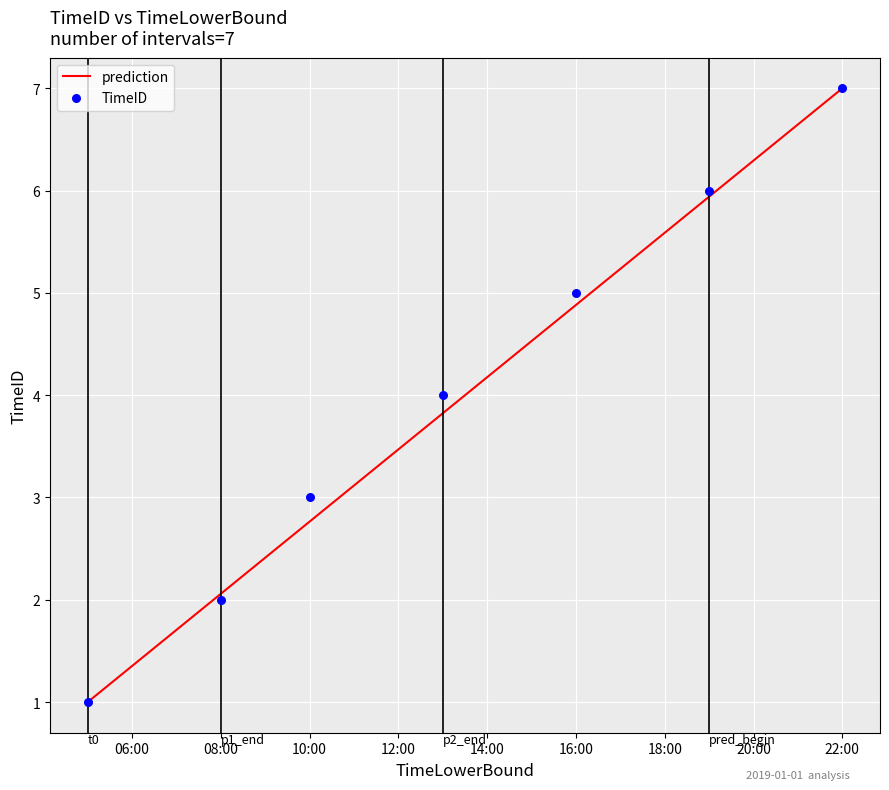

What is the lowest value of the prediction series?

1.0